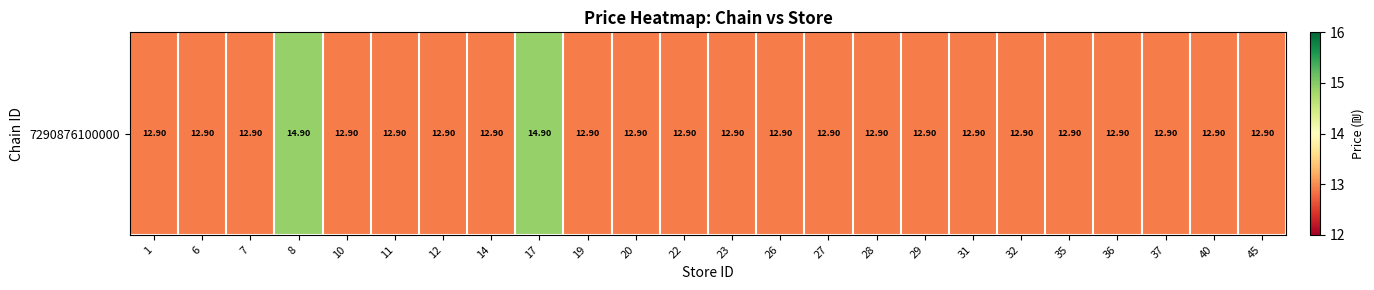

What is the minimum value shown in the chart?

12.9